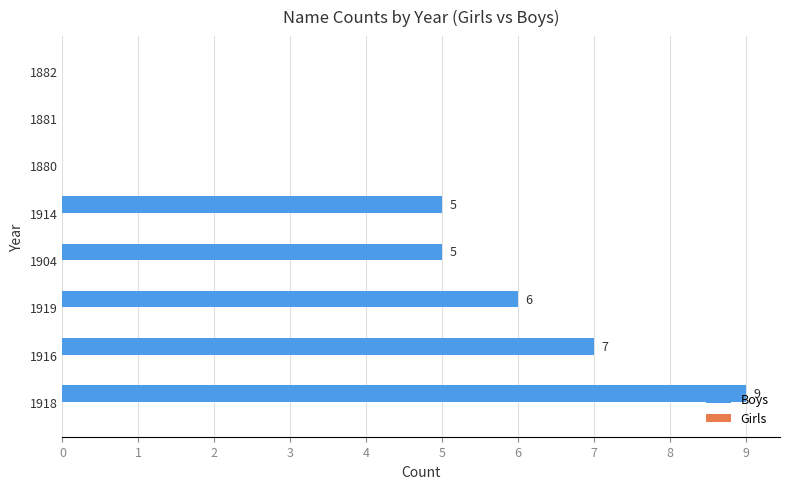

The value at 1880 is 0. True or false?

True